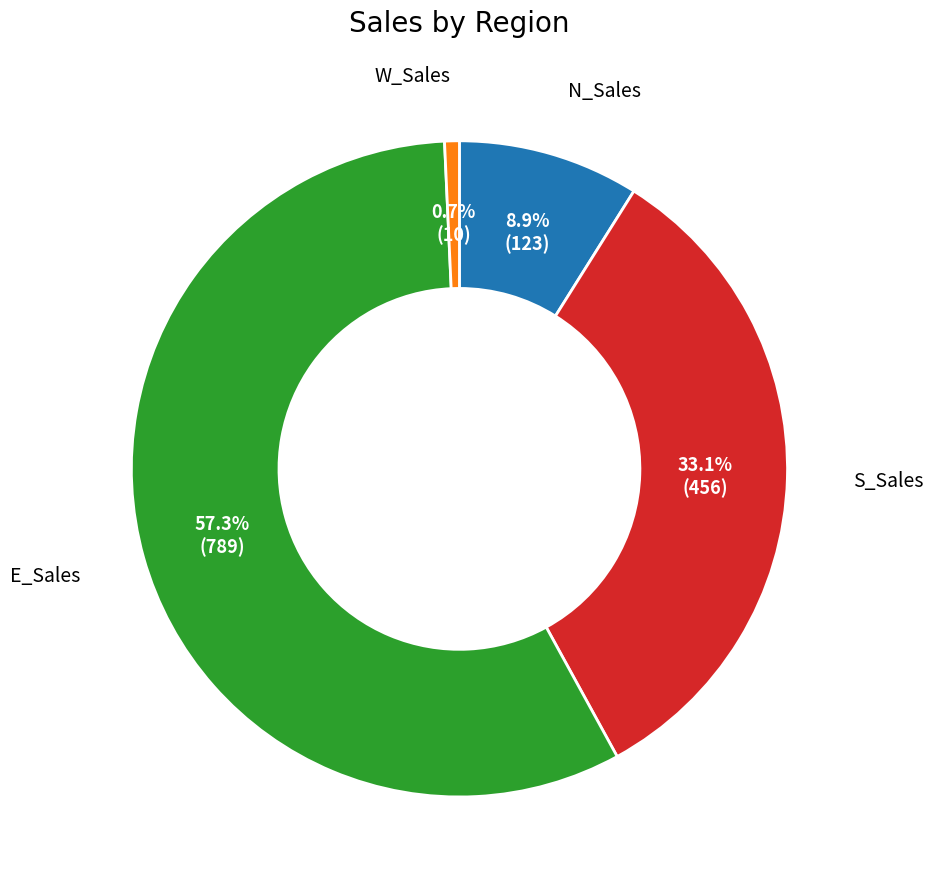

Count the number of slices in the pie.

4